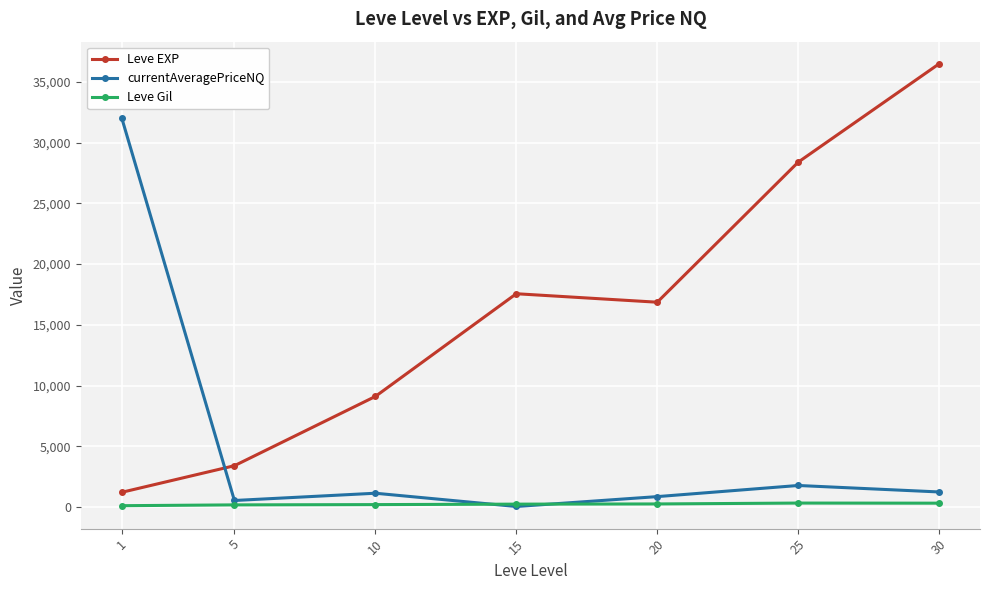

Between which two adjacent categories do currentAveragePriceNQ and Leve EXP first intersect?

1 and 5